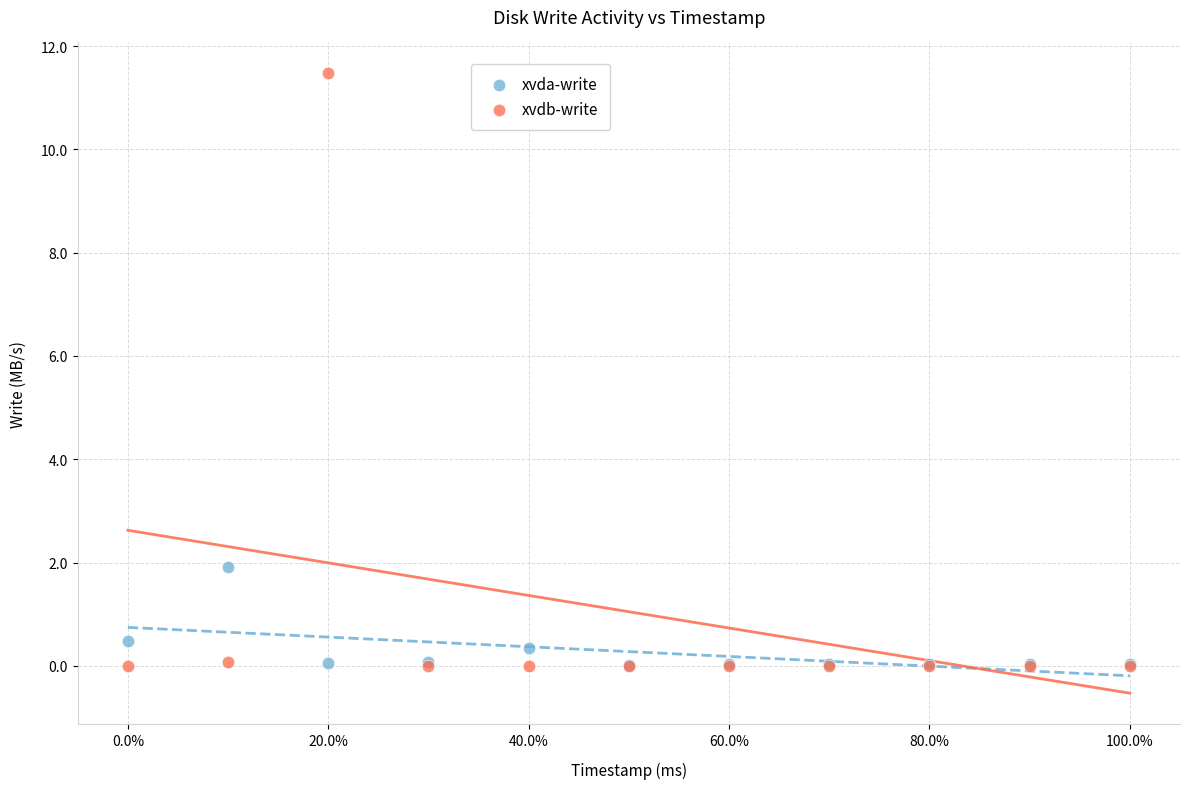

Which series contains the highest Y value?

xvdb-write